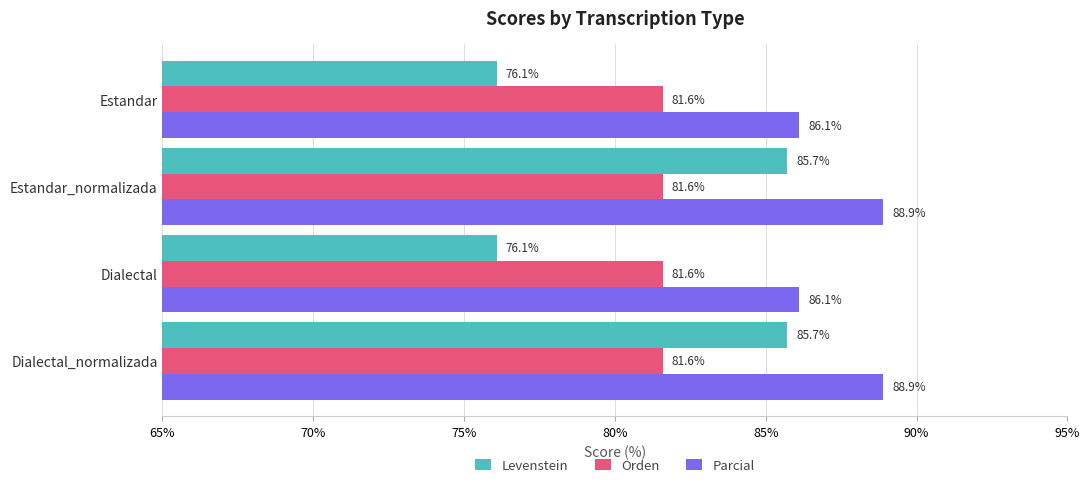

Between Estandar and Estandar_normalizada, which series saw the biggest shift?

Levenstein